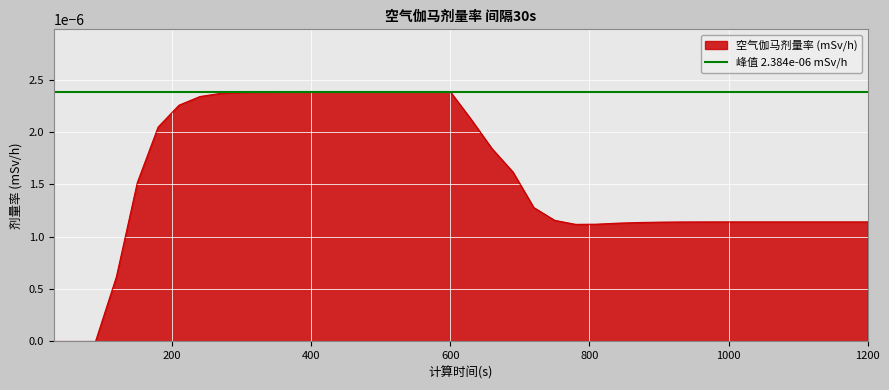

List the labels in order of value, largest first.

420, 450, 480, 510, 540, 570, 600, 390, 360, 330, 300, 270, 240, 210, 630, 180, 660, 690, 150, 720, 750, 990, 1020, 1050, 1080, 1110, 1140, 1170, 1200, 960, 930, 900, 870, 840, 810, 780, 120, 30, 60, 90